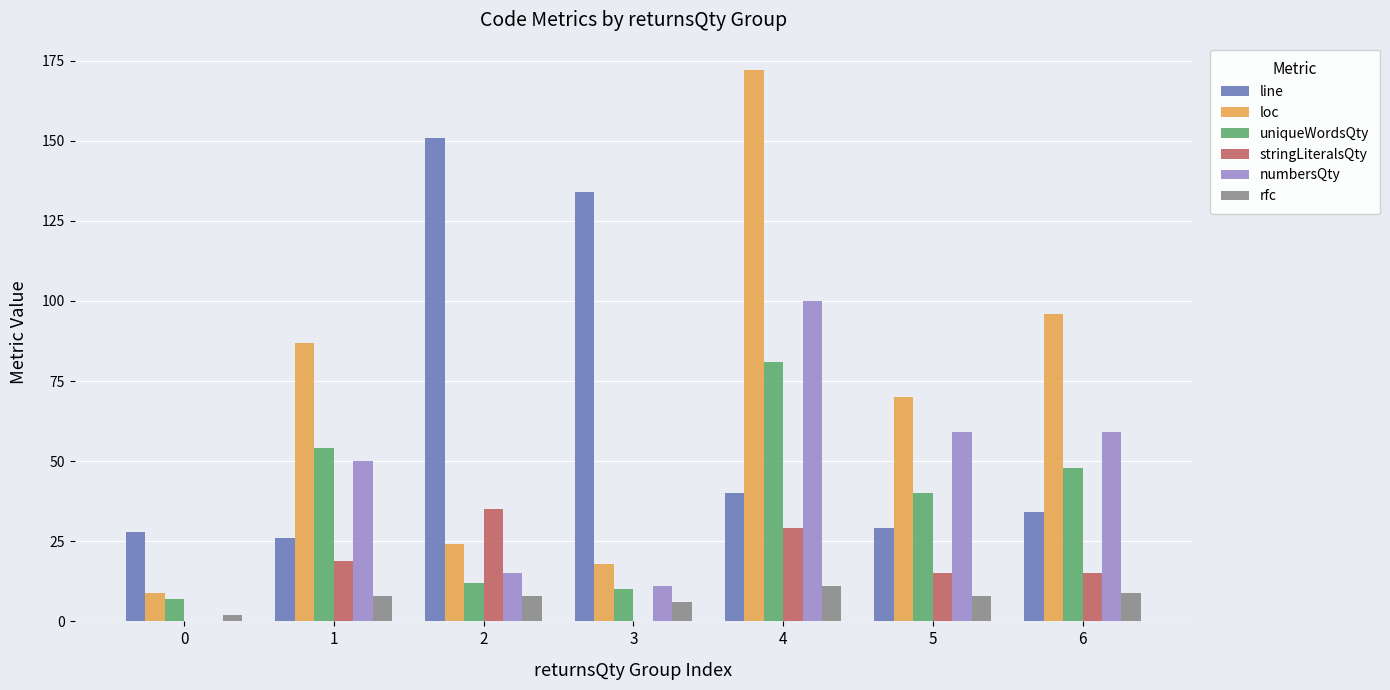

Which series has the largest range (max minus min)?

loc